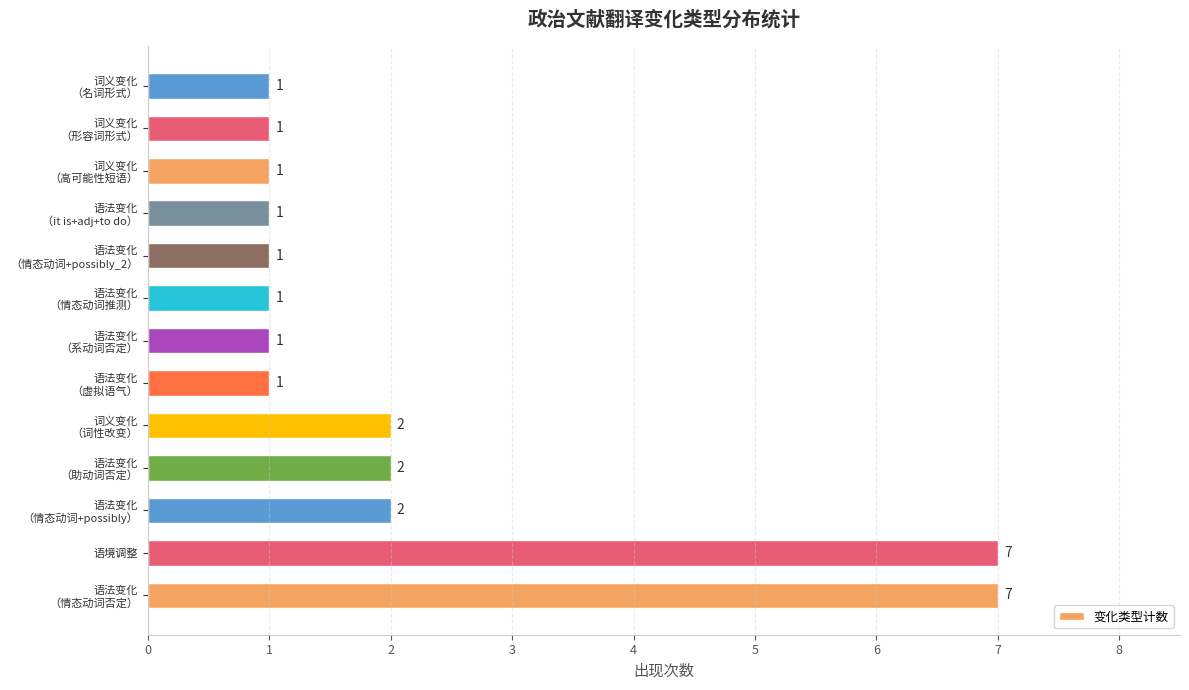

How many bars are there in total?

13